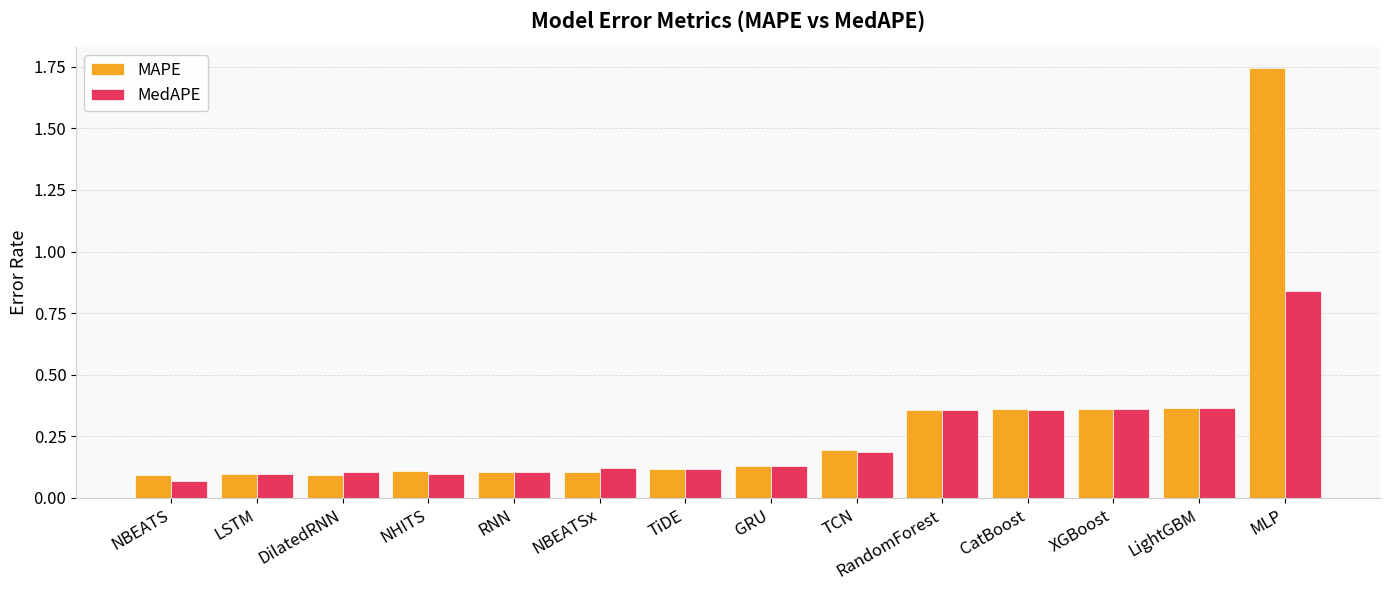

Which series has the largest range (max minus min)?

MAPE